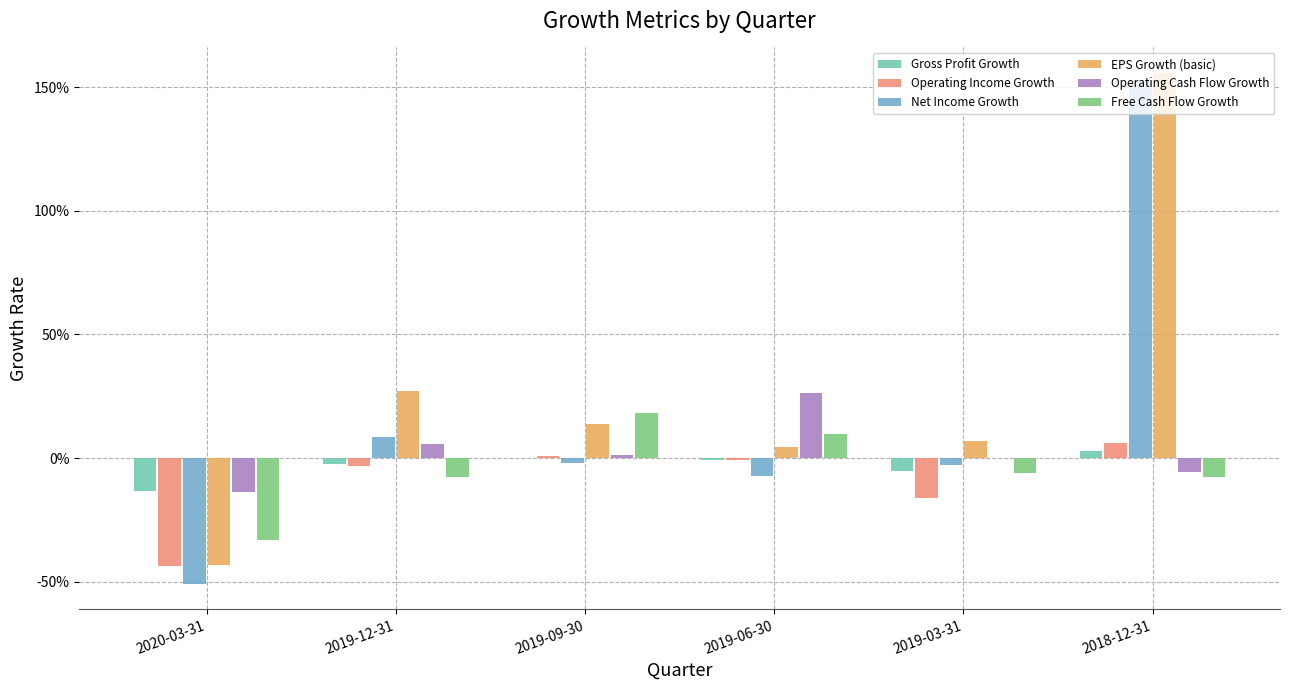

Which label corresponds to the smallest value in the chart?

2020-03-31